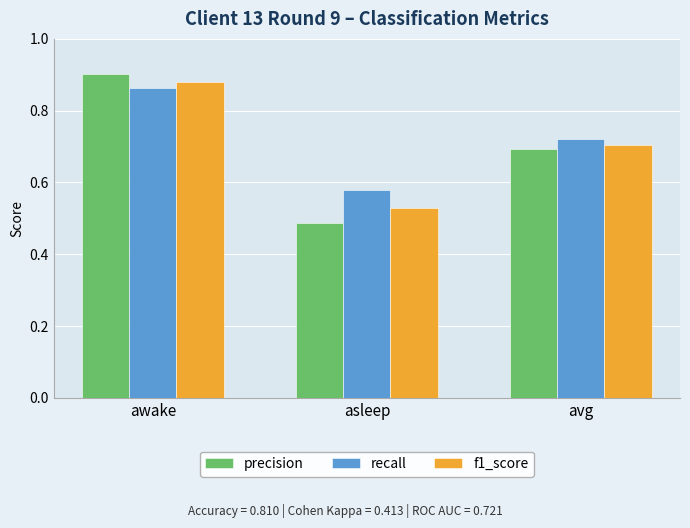

How many precision values are between 0 and 1?

3